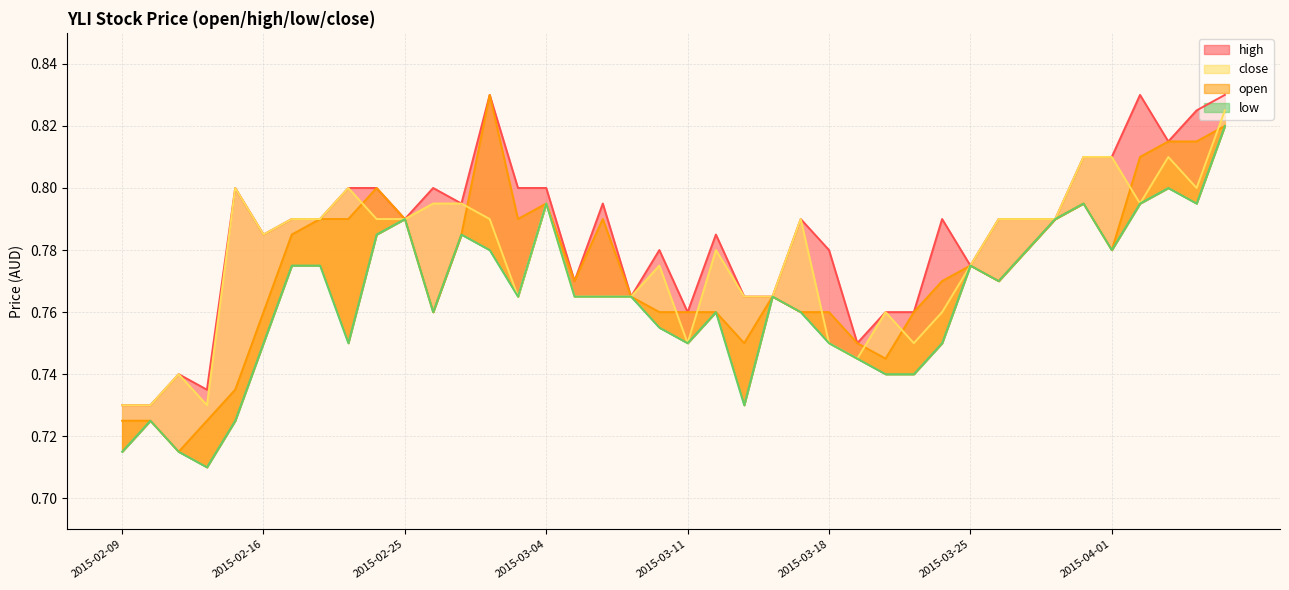

The value of close at 2015-04-07 is 0.3. True or false?

False